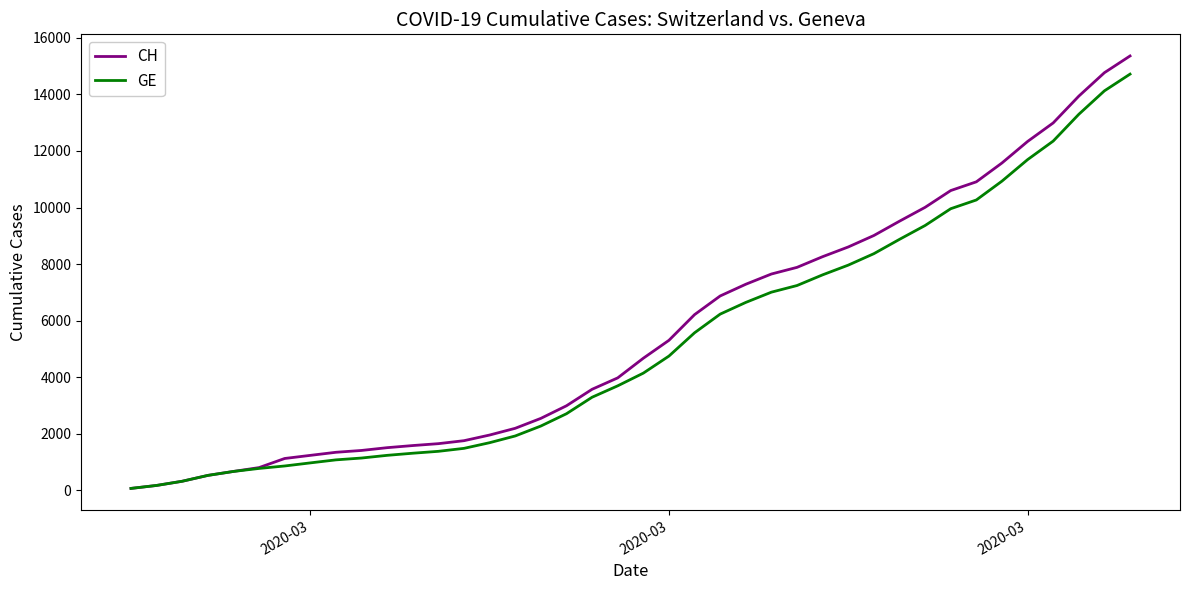

Which series has the widest spread of values?

CH